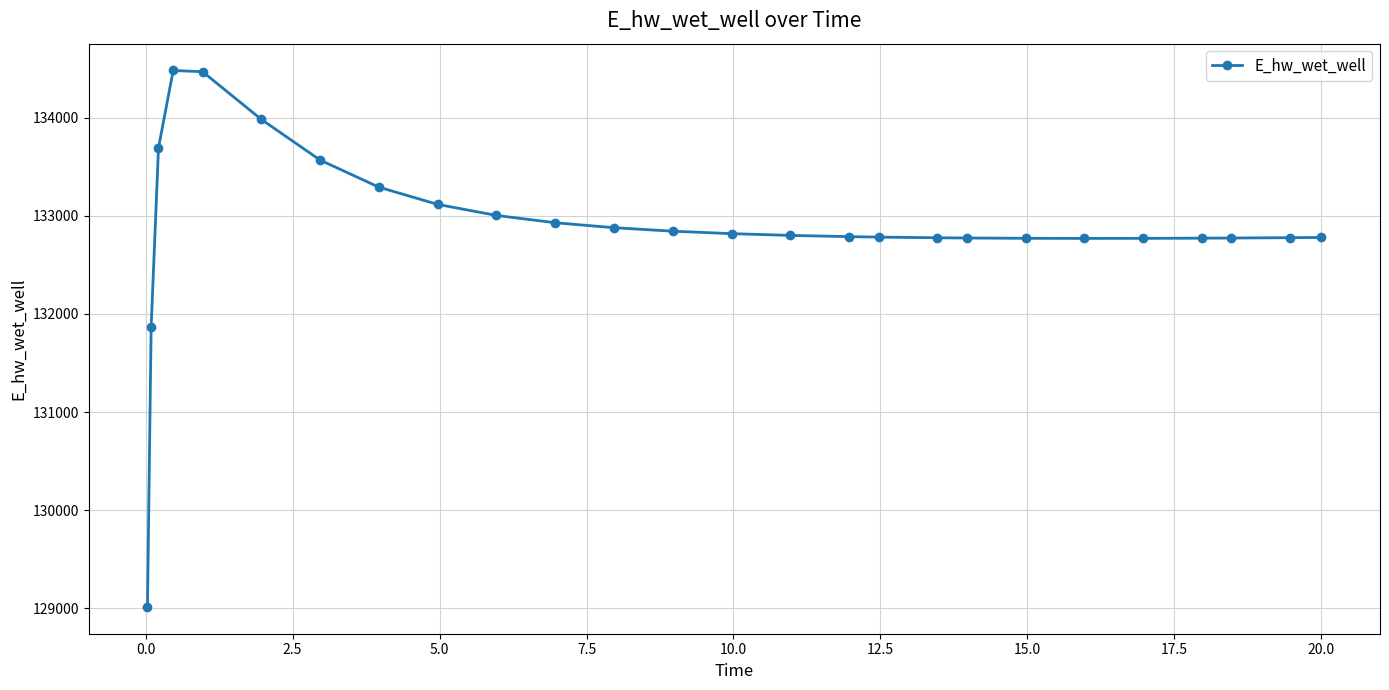

What is the sum of all values?

3455300.0